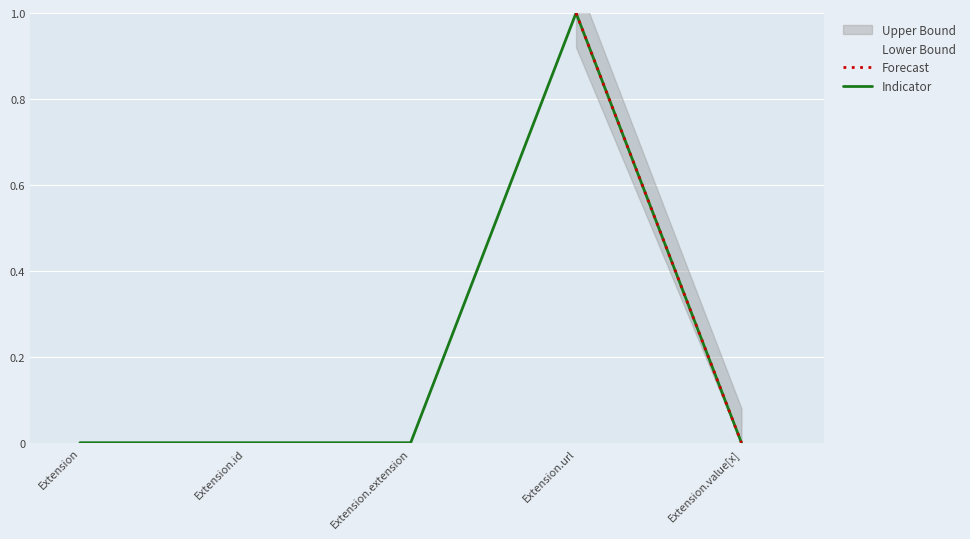

Is the value of Base Min at Extension.url greater than the value of Indicator at Extension?

Yes